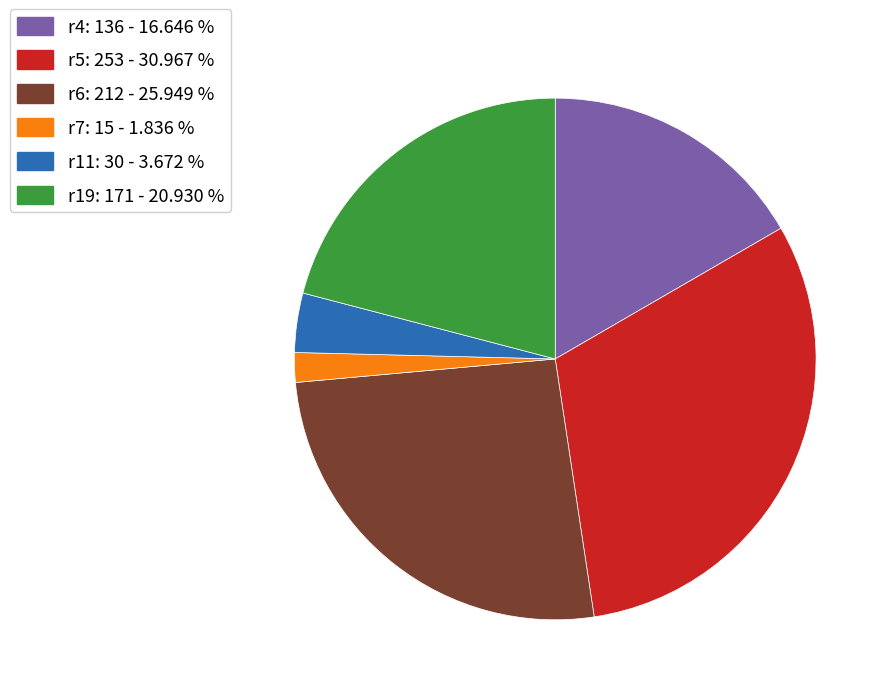

Is there a majority slice in this chart?

No